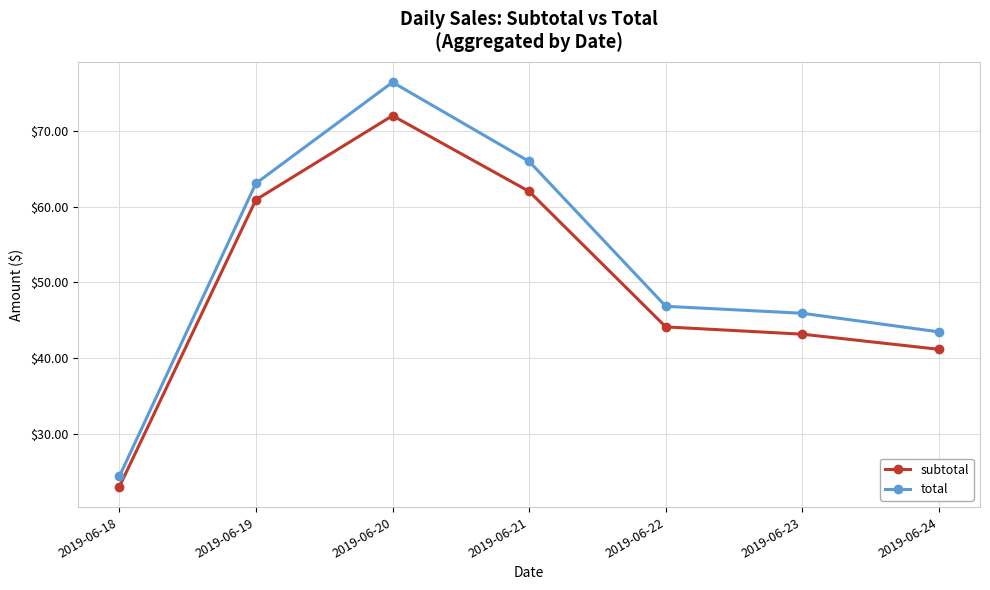

List the series in order of their peak value, highest first.

total, subtotal